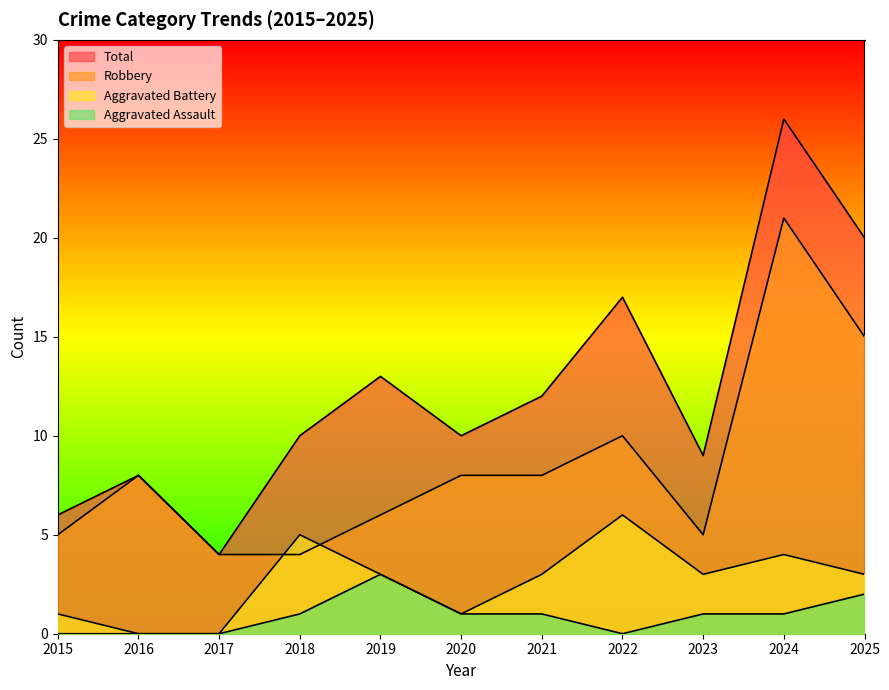

Which series has the largest total across all categories?

Total